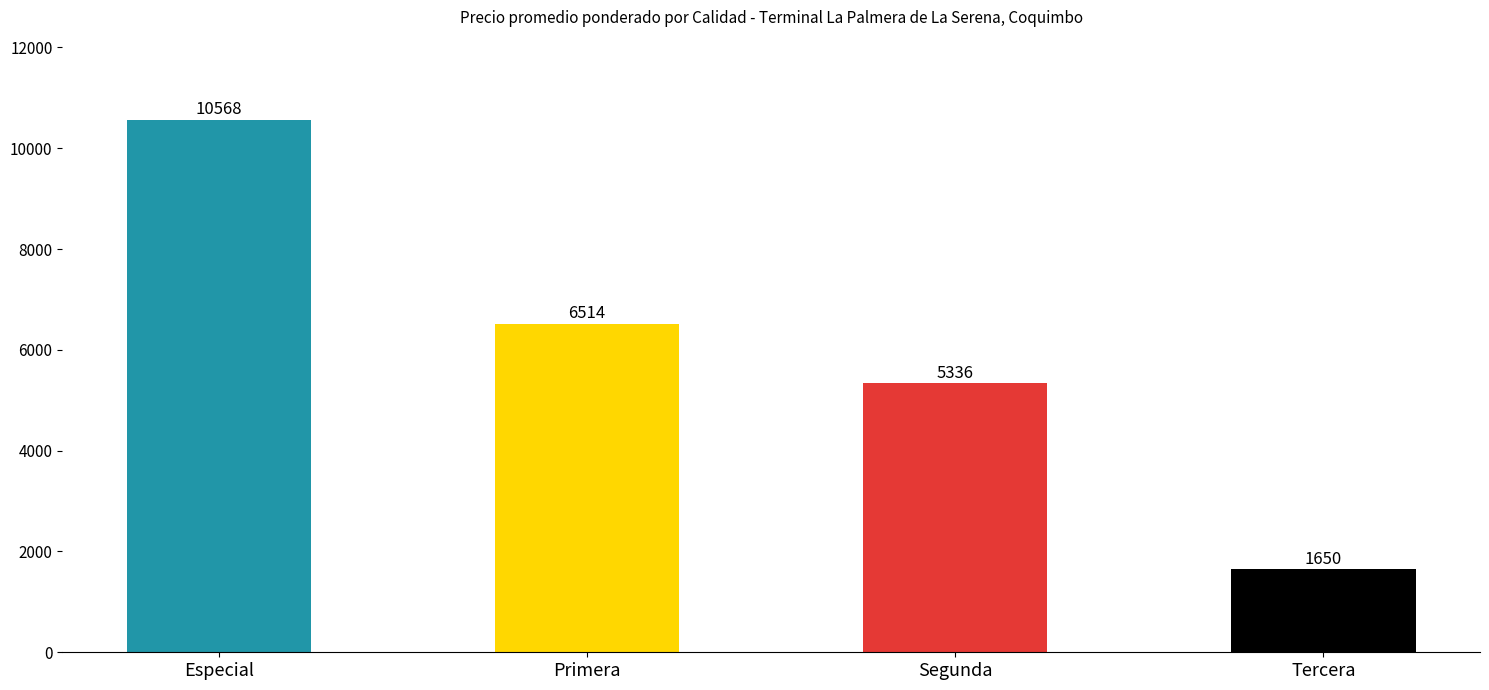

What is the value of the 2nd bar from the left?

6514